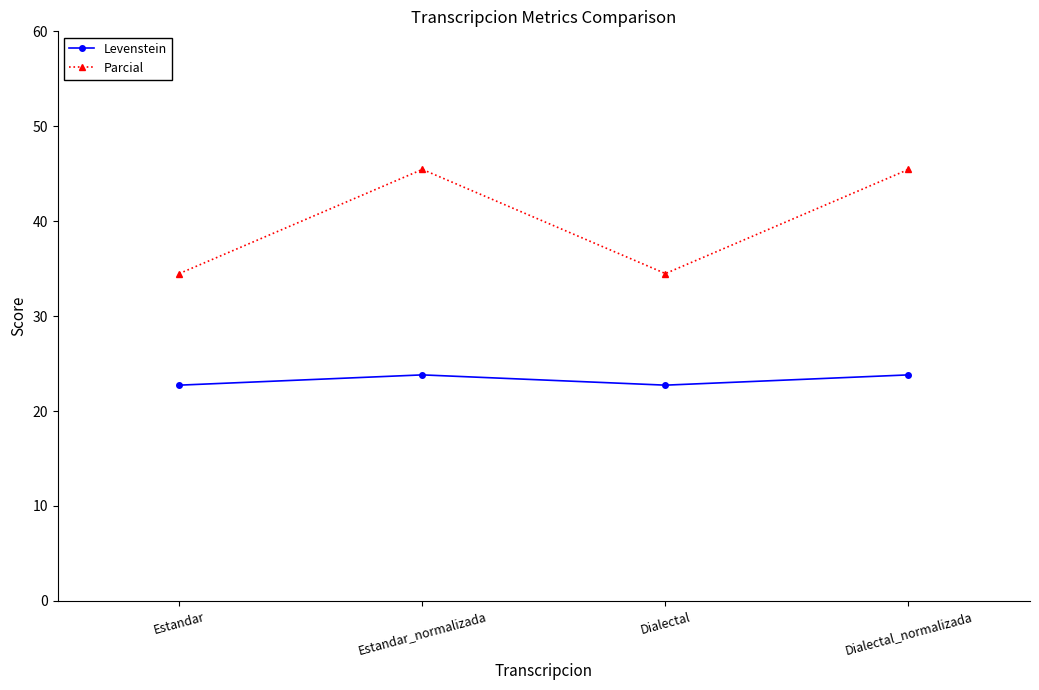

At how many categories does at least one series exceed 38?

2